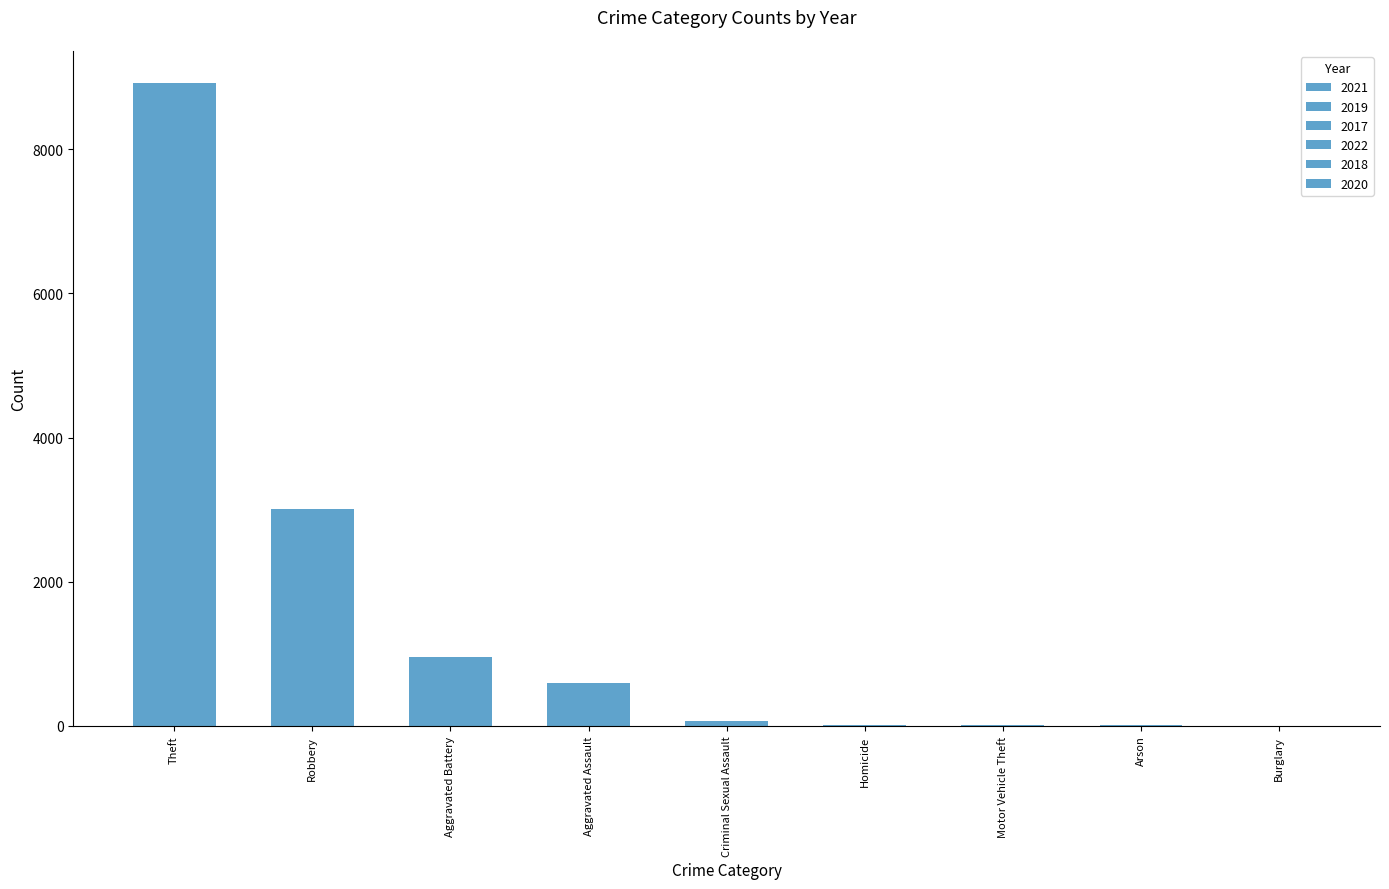

What is the average value of the 2021 series?

158